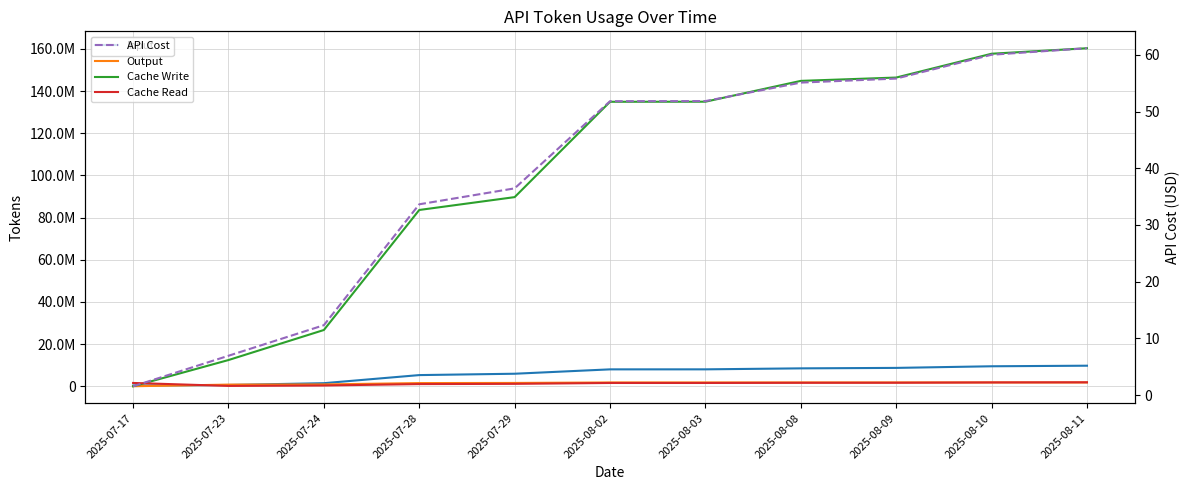

How many lines are shown in the chart?

5